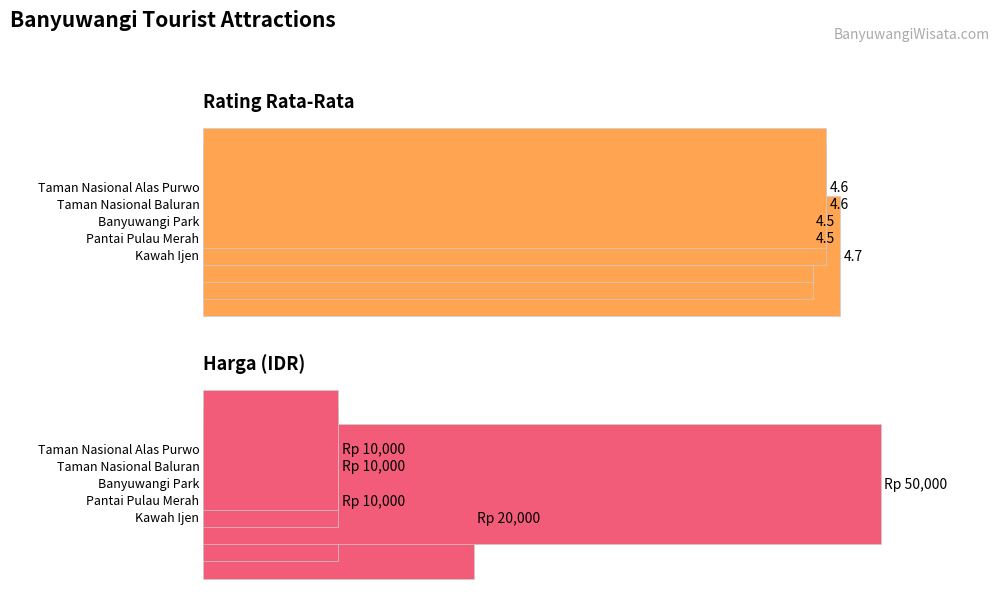

Is the value of rating_rata_rata at Pantai Pulau Merah greater than the value of harga at Taman Nasional Baluran?

No